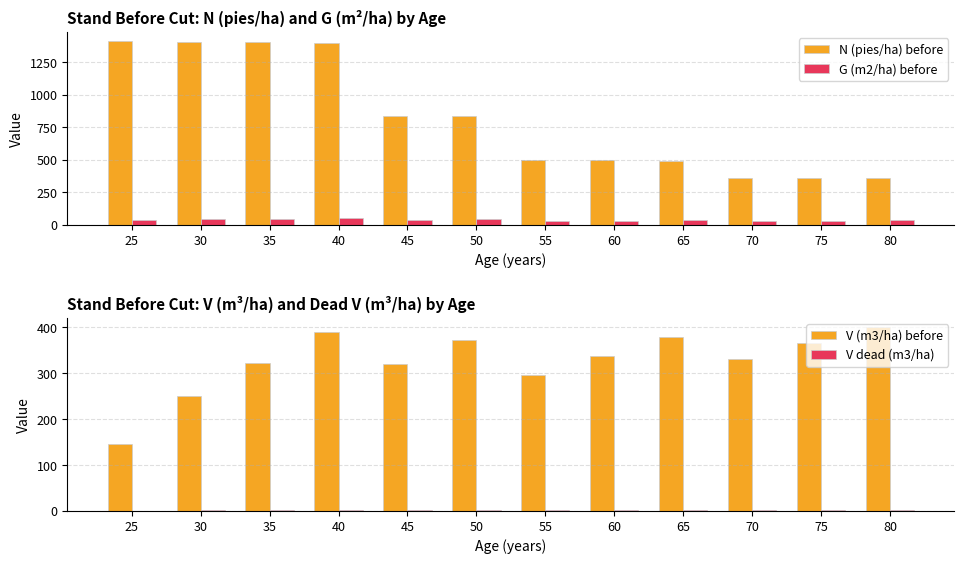

What is the sum of all V (m3/ha) before values?

3912.4